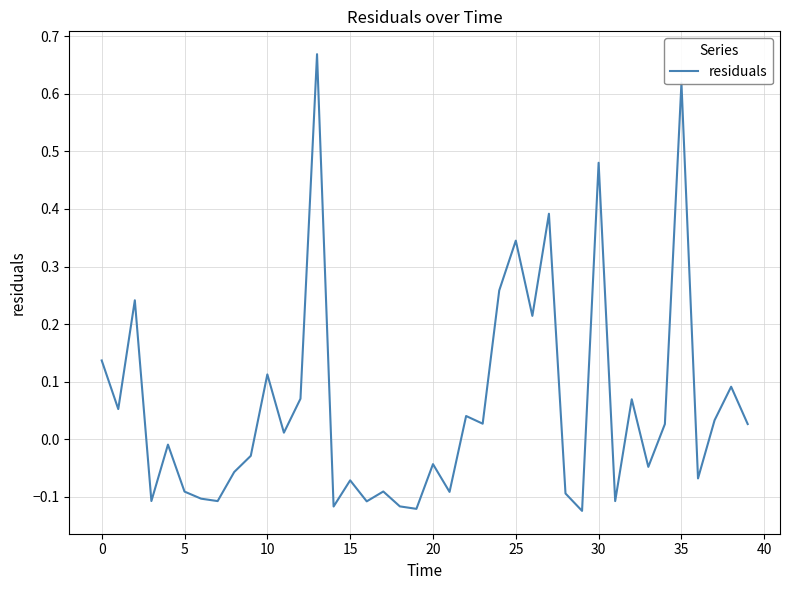

What is the difference between the maximum and minimum values?

0.8